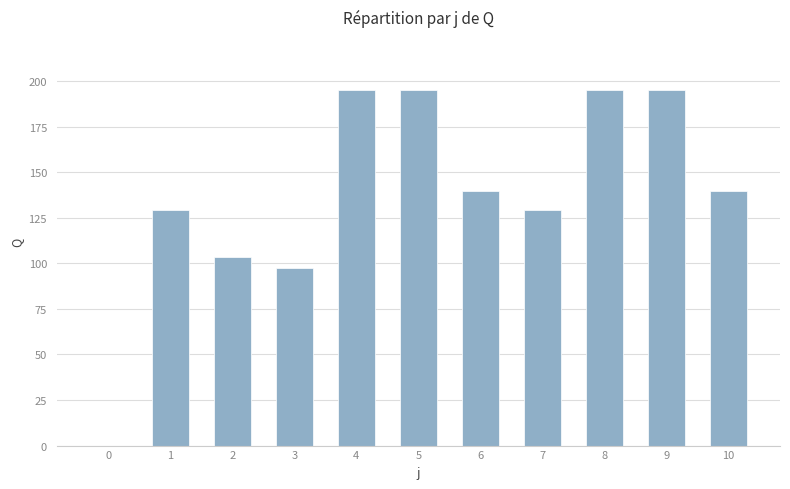

The chart shows a value of 194.1 at 1. True or false?

False